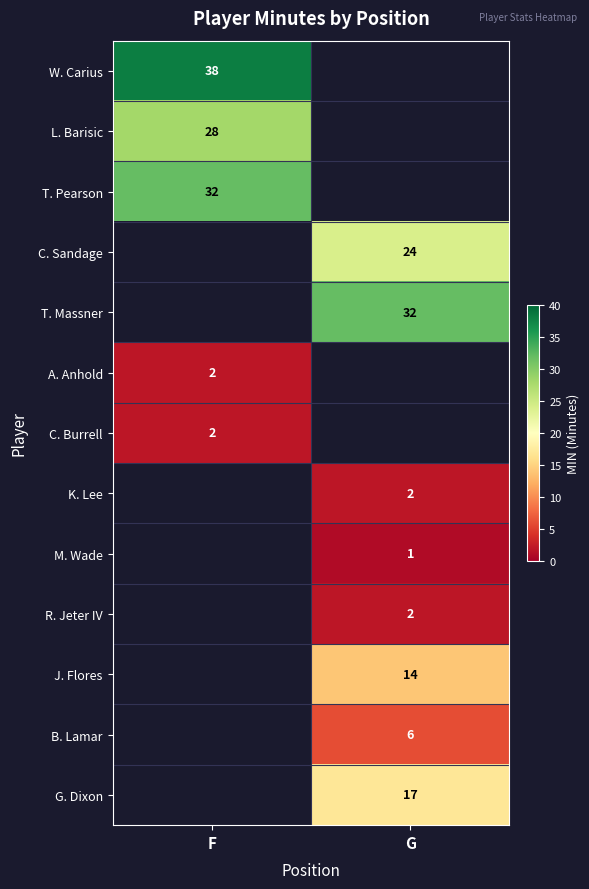

The value of C. Sandage at G is 11.3. True or false?

False